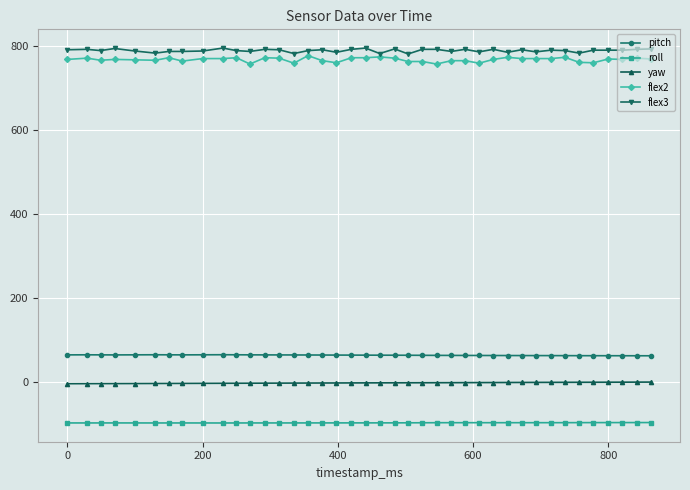

What is the value of the roll point at the 10th from the left?

-97.2